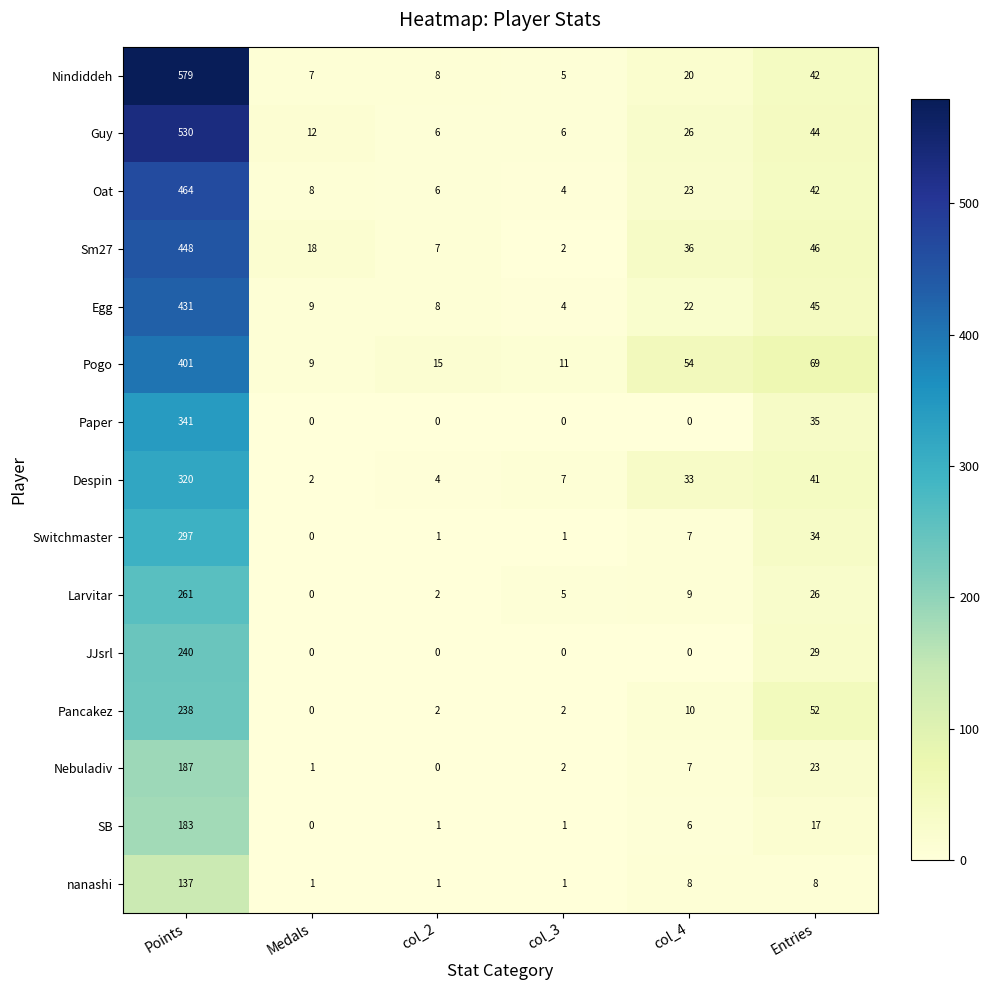

What is the difference between the highest and lowest values at Entries?

61